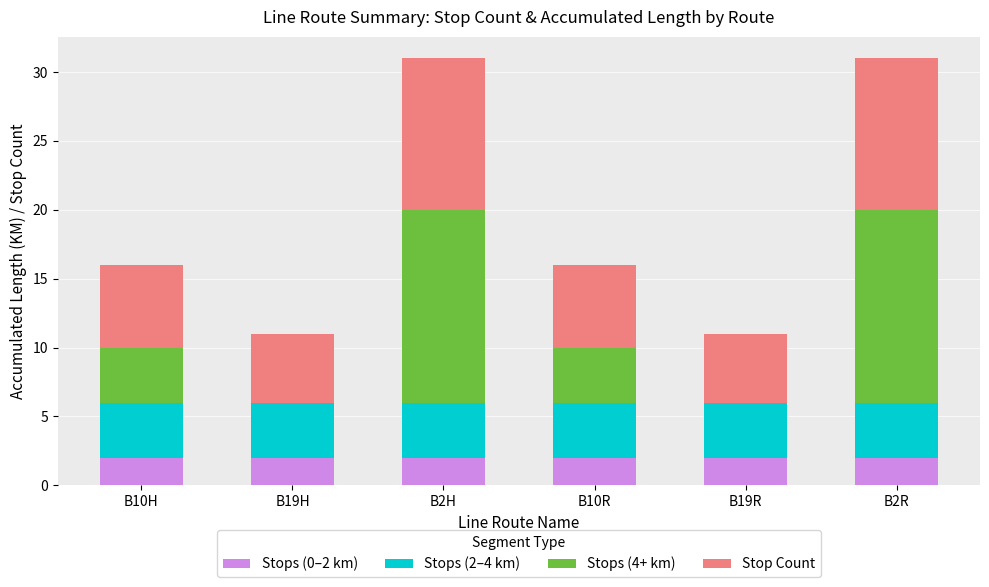

How many data points does each series have?

6